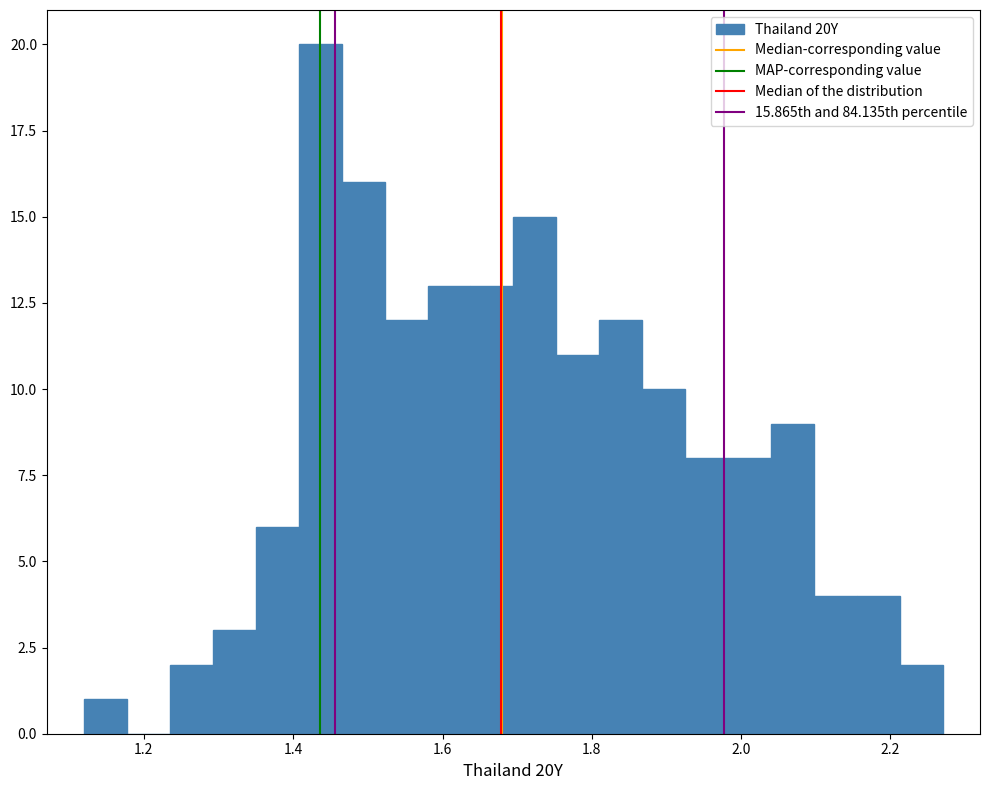

Around what value on the x-axis is the tallest bar? Give the approximate position of its centre, as read against the axis.

1.44